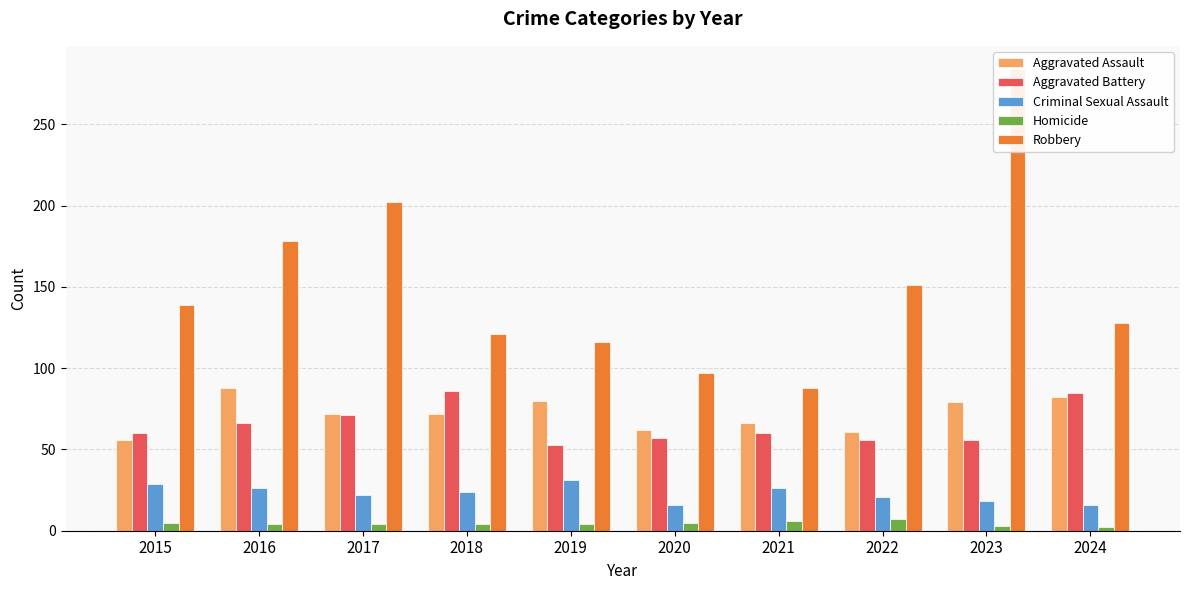

How many bars are there in total?

50